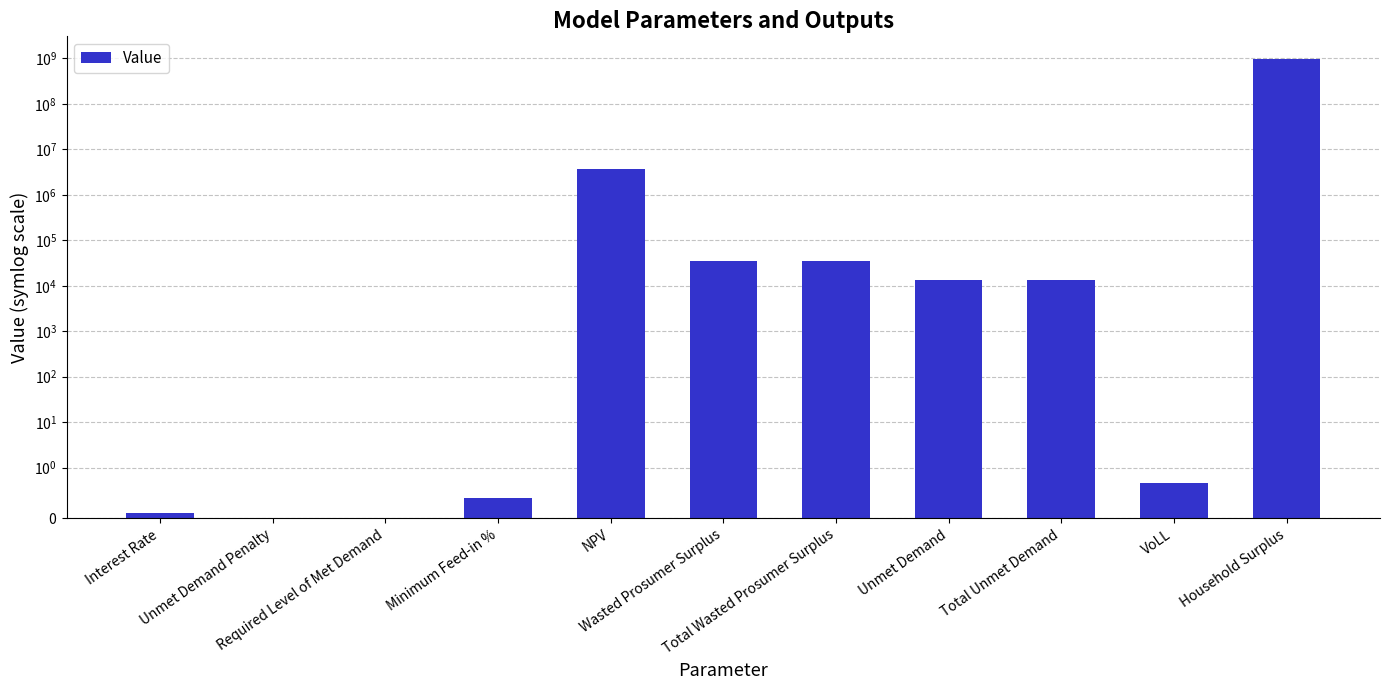

What is the label of the 3rd bar from the right?

Total Unmet Demand